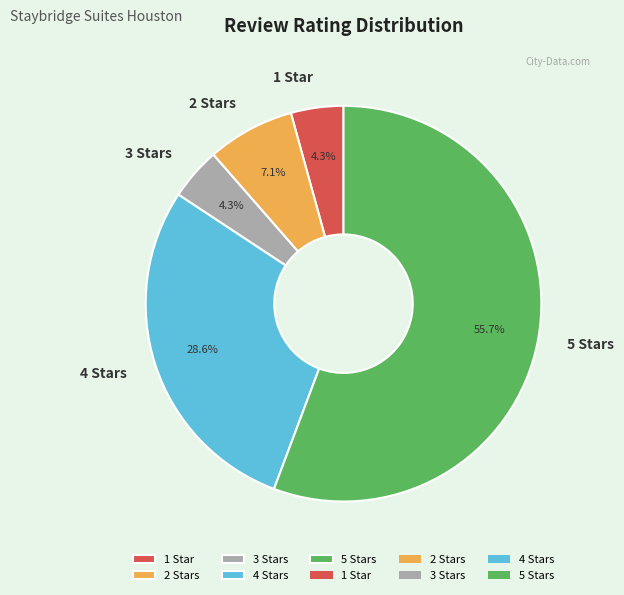

Is it true that 1 Star is 15% of the pie?

False